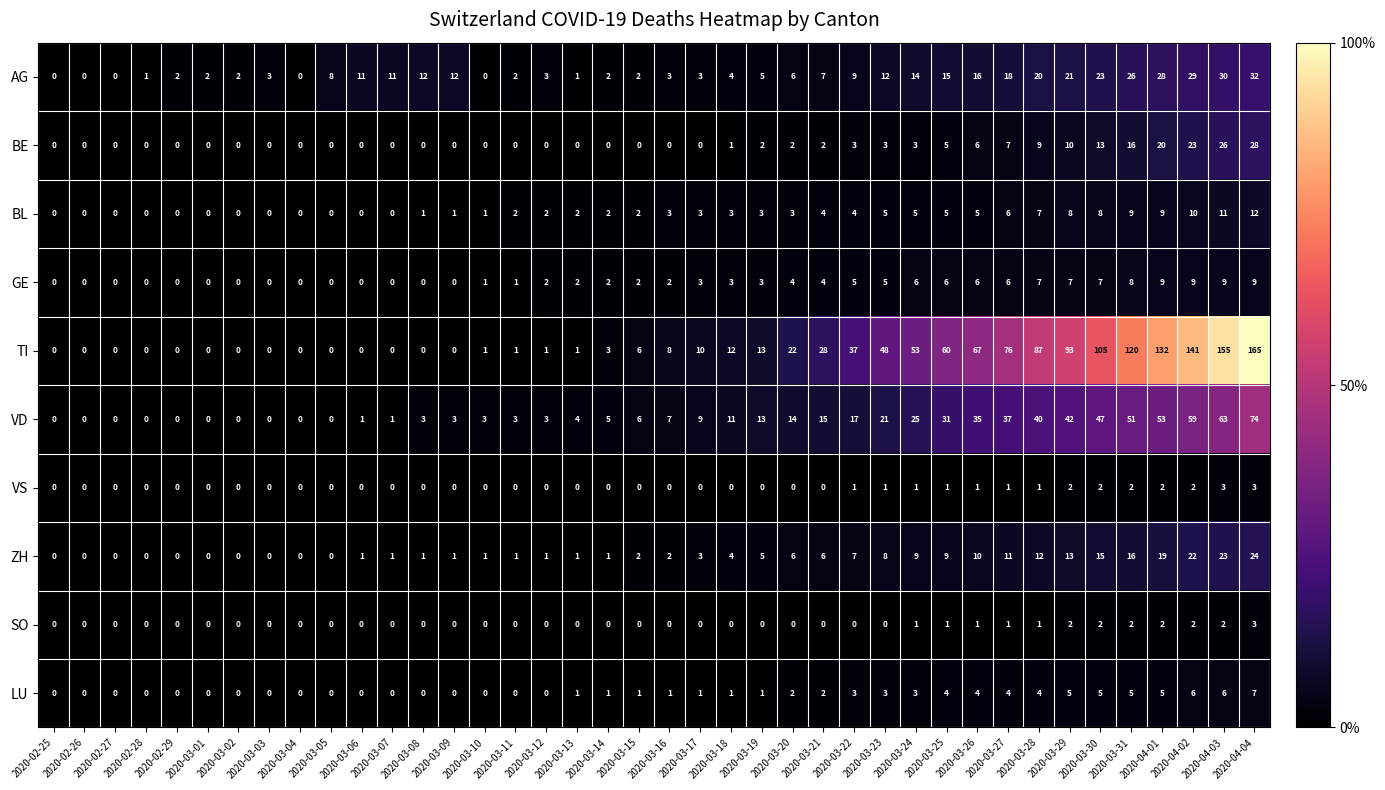

At how many categories does at least one series exceed 138?

3